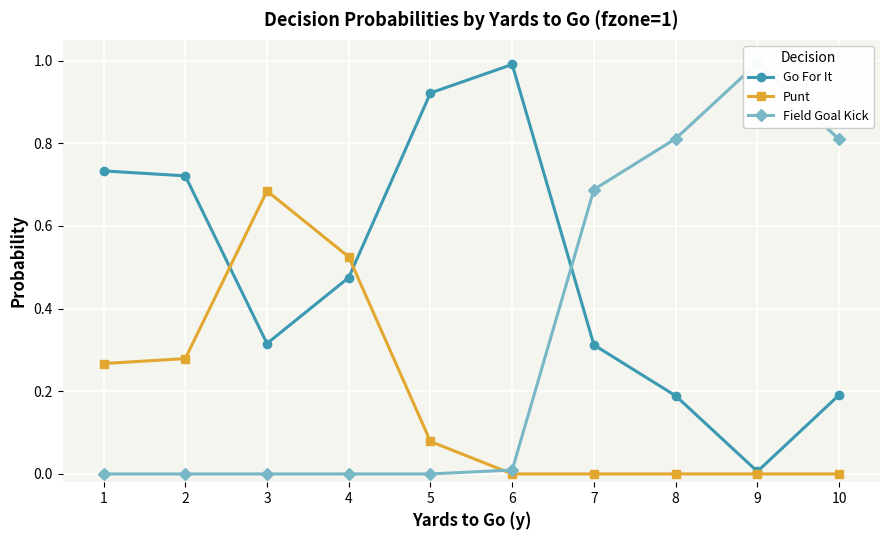

Is the value of Field Goal Kick at 8 greater than the value of Go For It at 9?

Yes